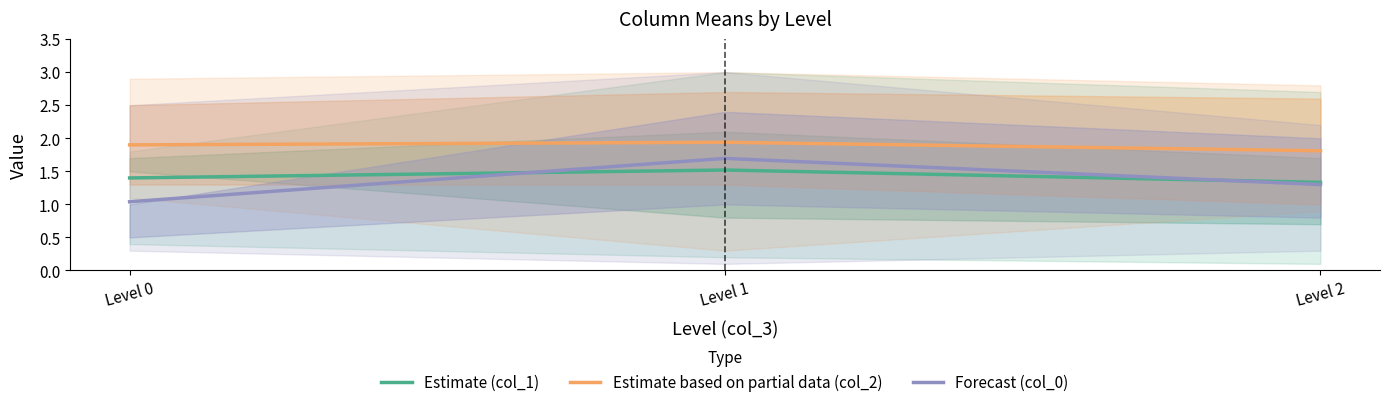

What is the approximate value of Estimate based on partial data (col_2) at Level 0?

1.9